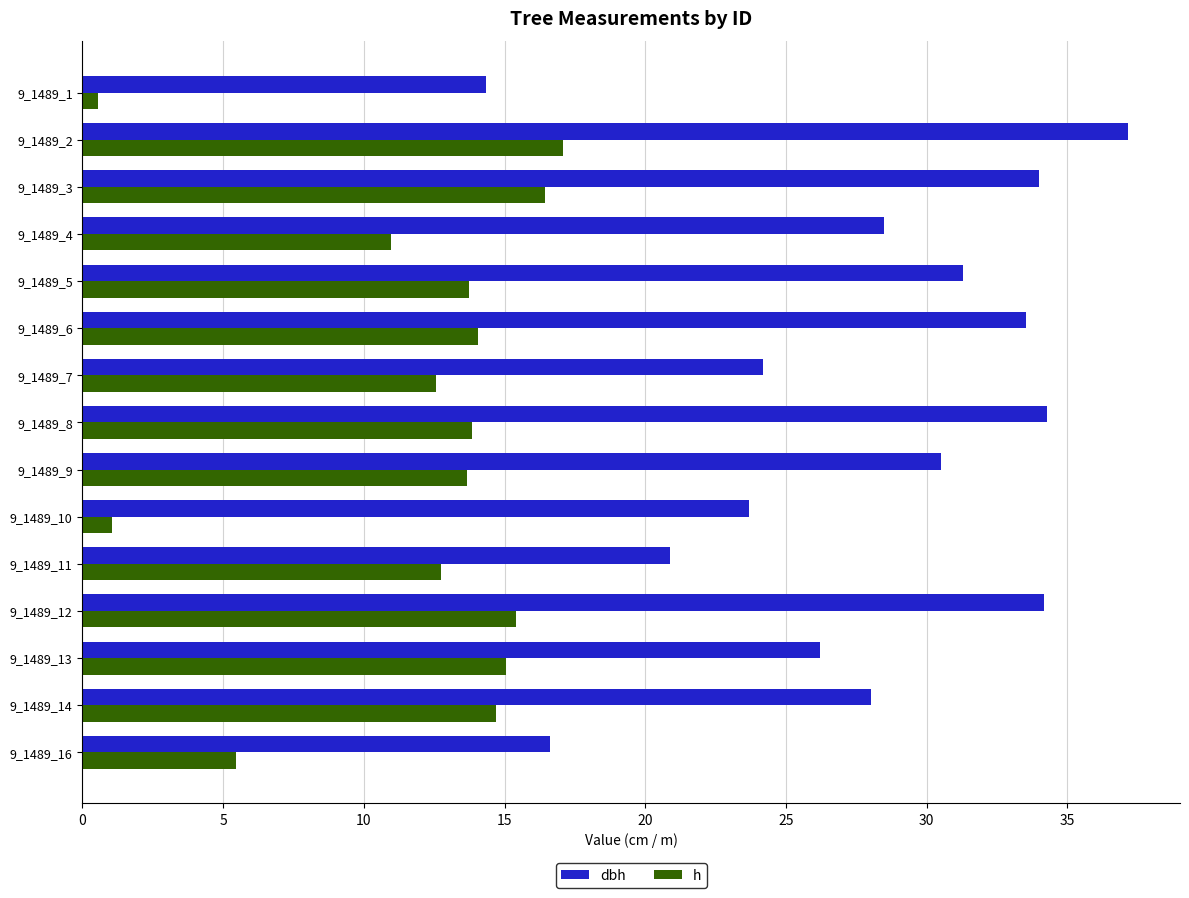

Is it true that dbh equals 30.5 at 9_1489_9?

True